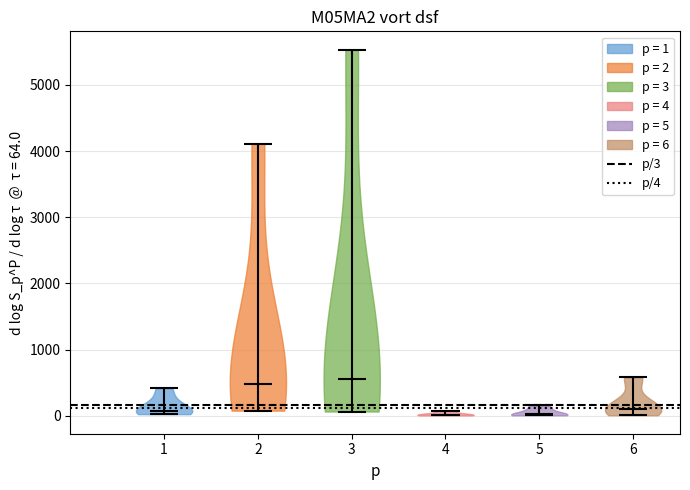

What is the highest point the violin at x = 6 reaches on the y-axis? The values are not printed on the chart, so give them approximately, as read against the axis.

600